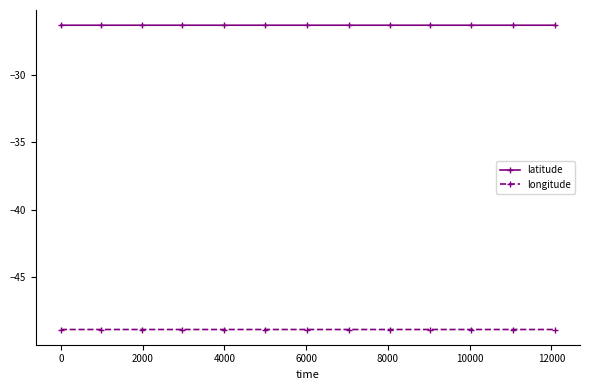

How many lines are shown in the chart?

2